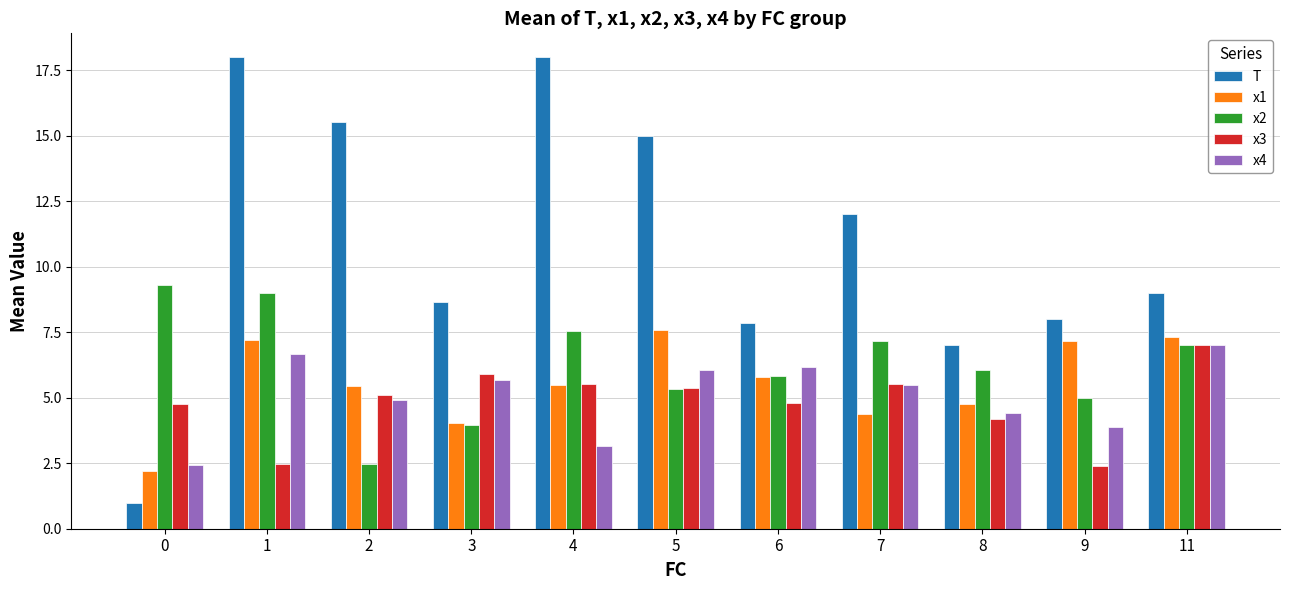

Reading right to left, extract all data points from this chart.

T: 11=9.0	9=8.0	8=7.0	7=12.0	6=7.8	5=15.0	4=18.0	3=8.7	2=15.5	1=18.0	0=1.0
x1: 11=7.3	9=7.2	8=4.8	7=4.4	6=5.8	5=7.6	4=5.5	3=4.0	2=5.5	1=7.2	0=2.2
x2: 11=7.0	9=5.0	8=6.0	7=7.2	6=5.8	5=5.3	4=7.5	3=4.0	2=2.5	1=9.0	0=9.3
x3: 11=7.0	9=2.4	8=4.2	7=5.5	6=4.8	5=5.4	4=5.5	3=5.9	2=5.1	1=2.5	0=4.8
x4: 11=7.0	9=3.9	8=4.4	7=5.5	6=6.2	5=6.1	4=3.1	3=5.7	2=4.9	1=6.7	0=2.4